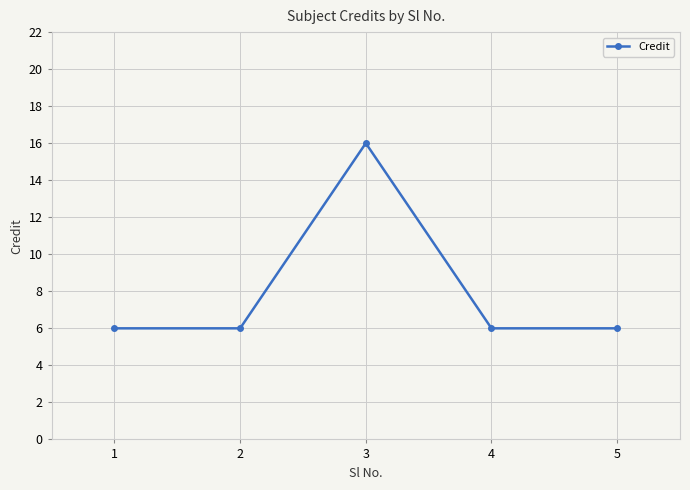

What is the minimum value shown in the chart?

6